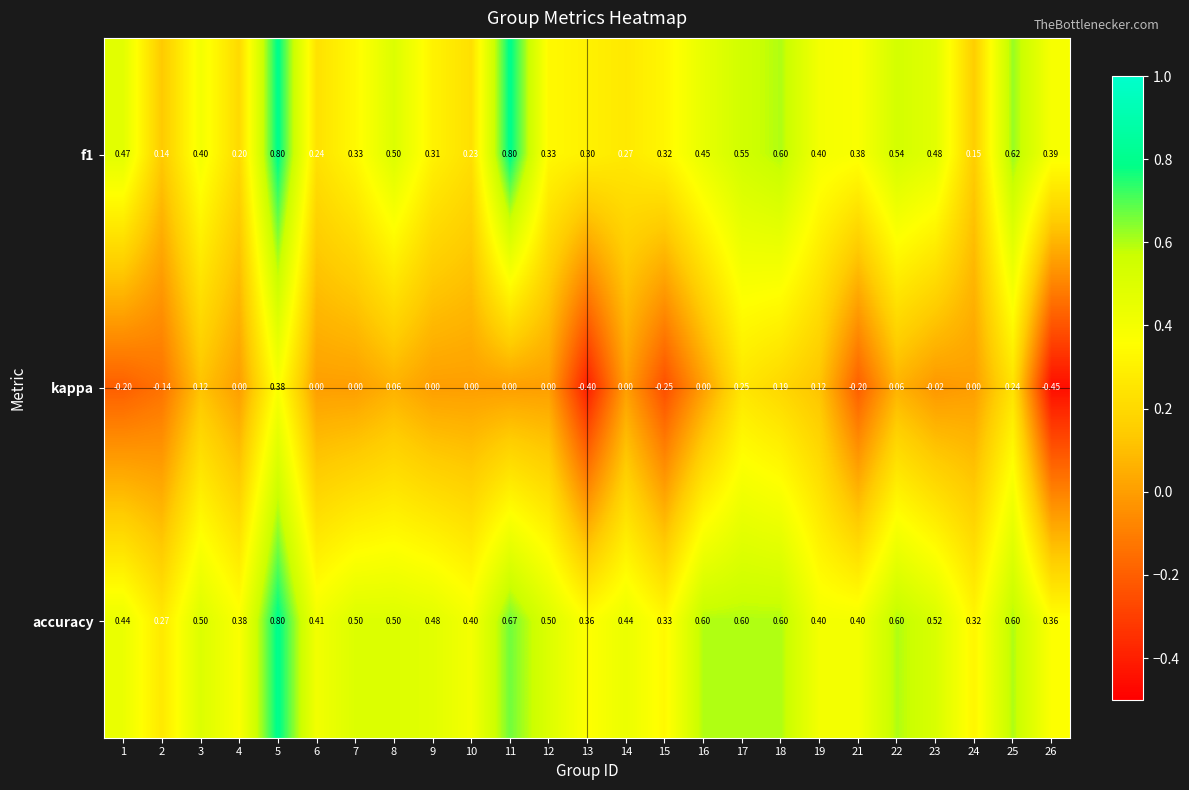

Which series has the largest range (max minus min)?

kappa